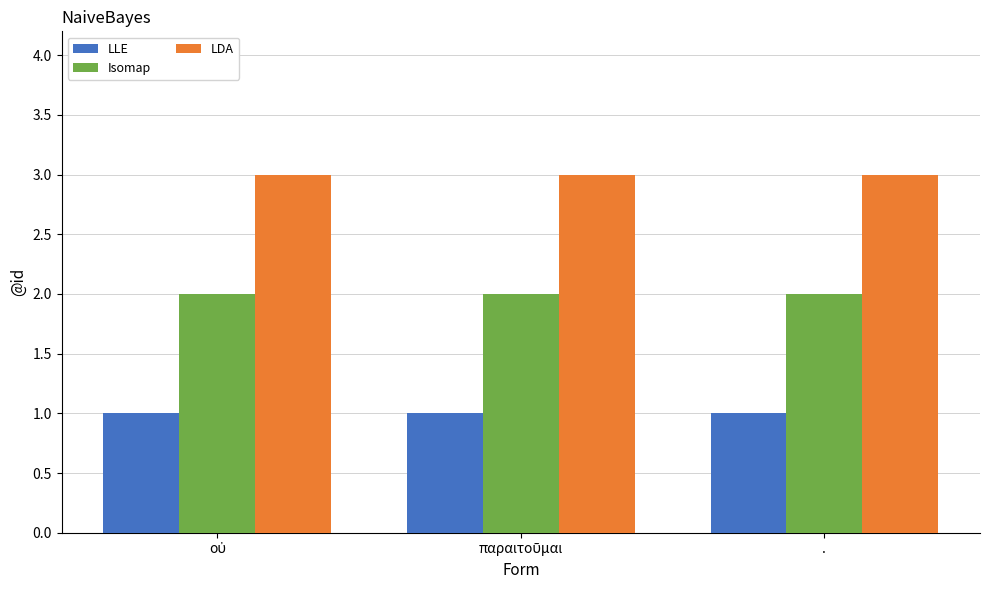

What is the maximum value for LLE?

1